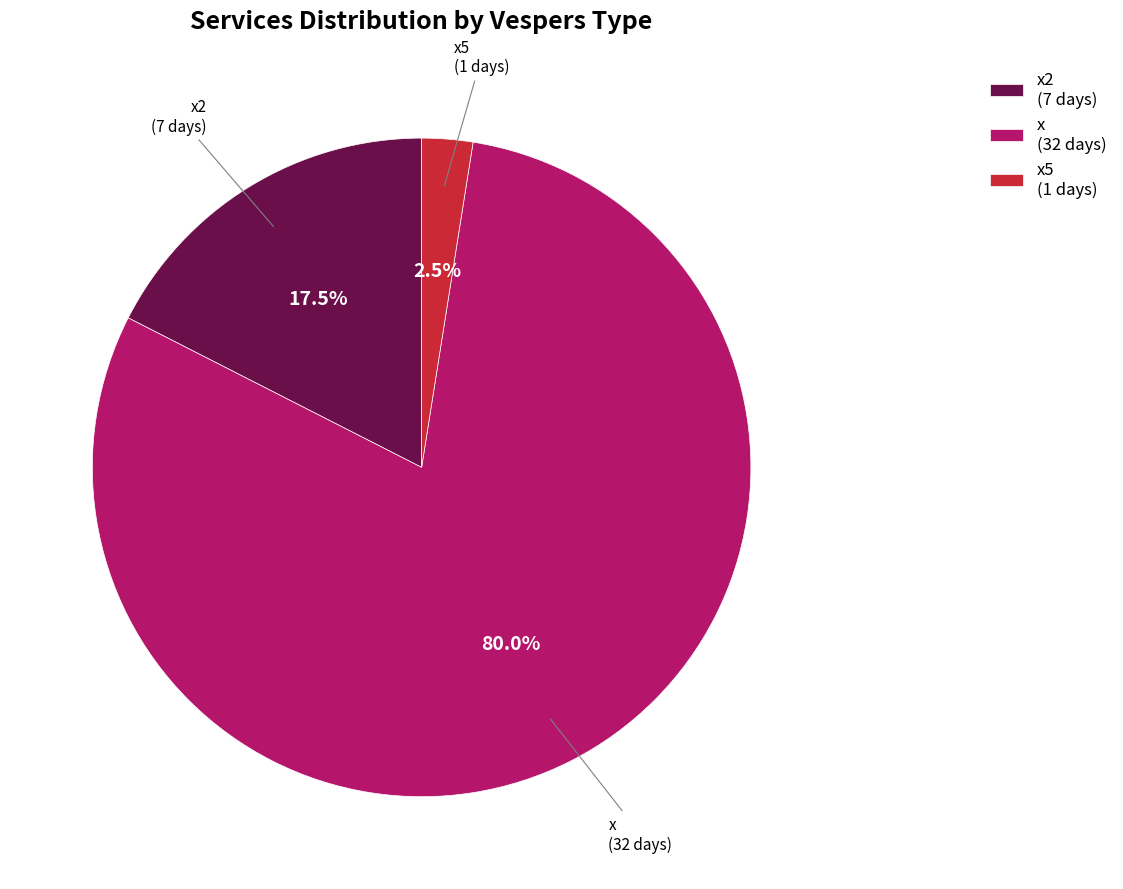

What portion of the pie excludes x?

20.0%